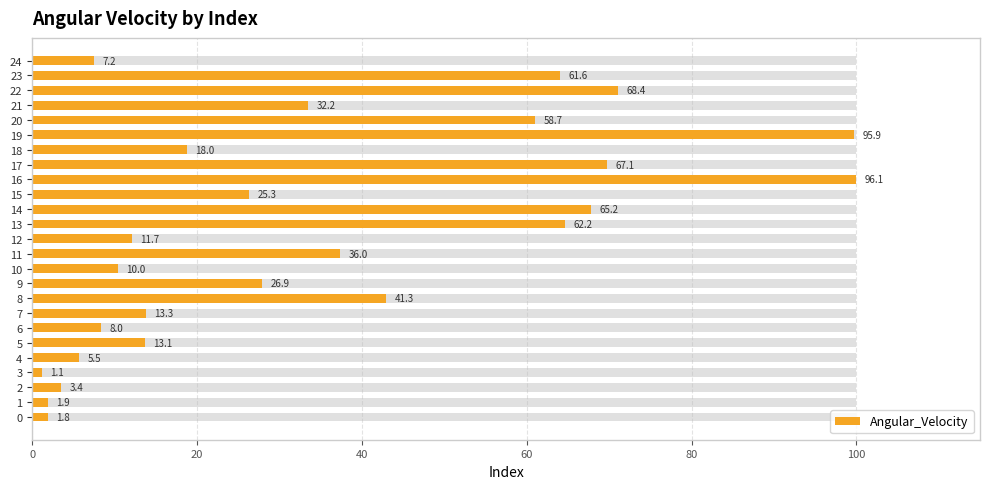

Count the number of data series in this chart.

1